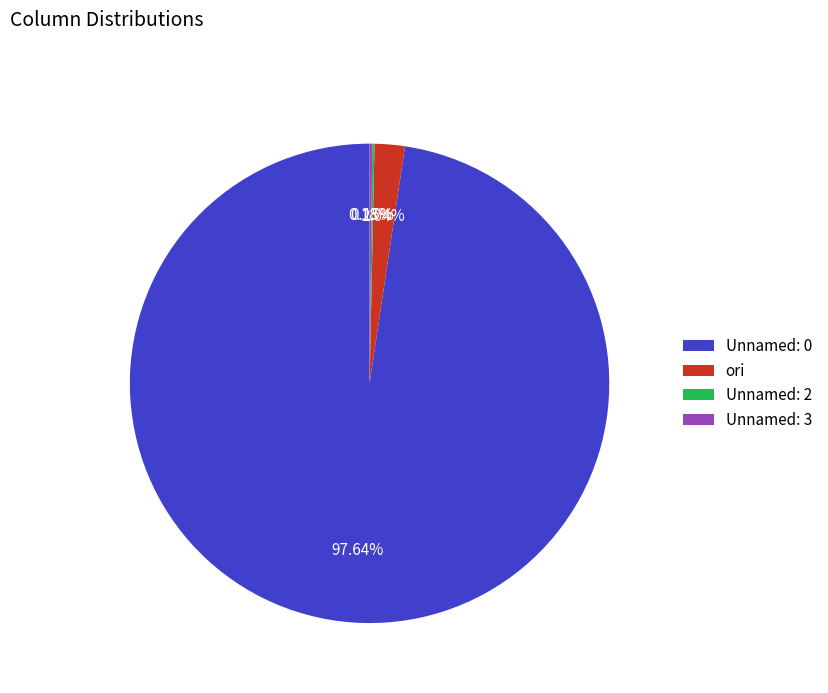

Combined, do ori and Unnamed: 0 account for over 50%?

Yes